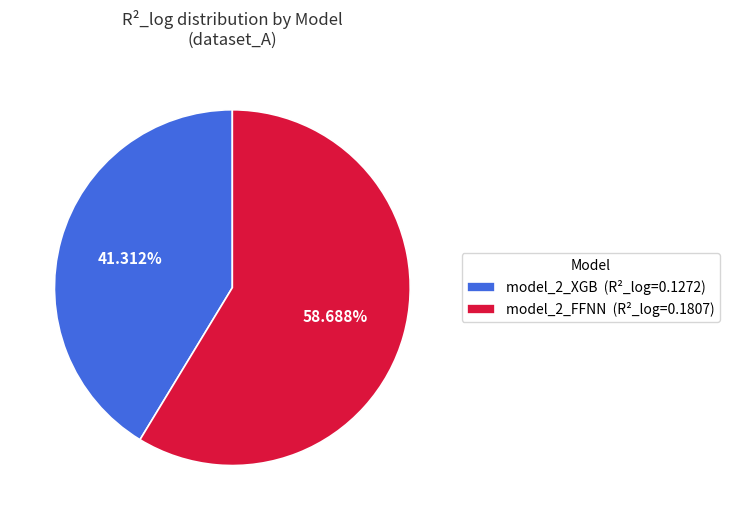

What is the majority slice?

model_2_FFNN